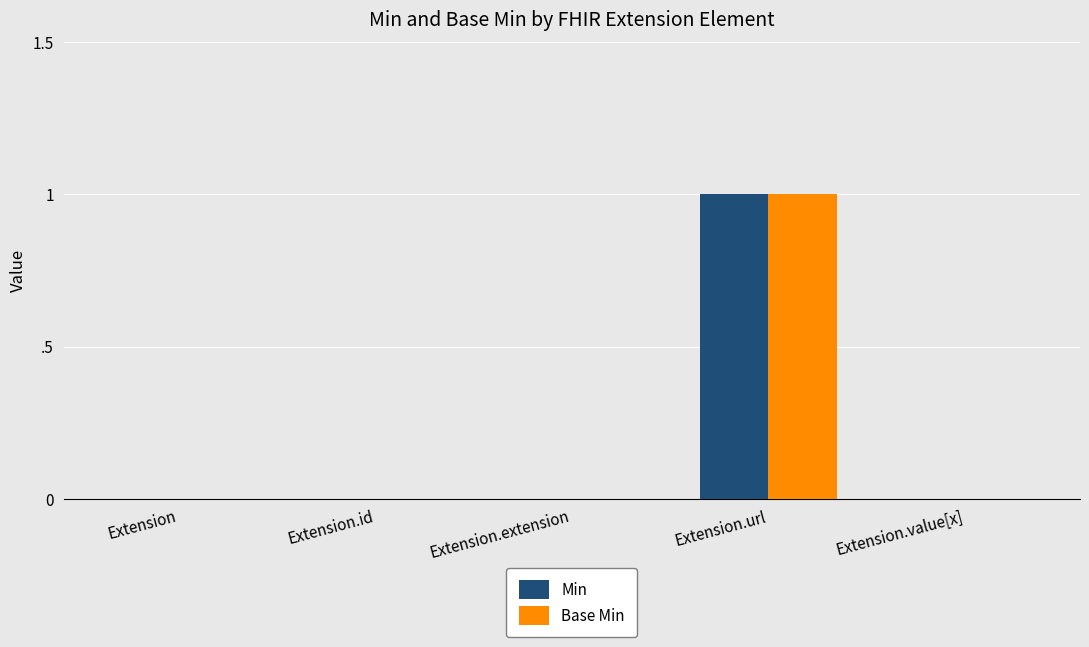

Is it true that Base Min equals 0 at Extension.value[x]?

True